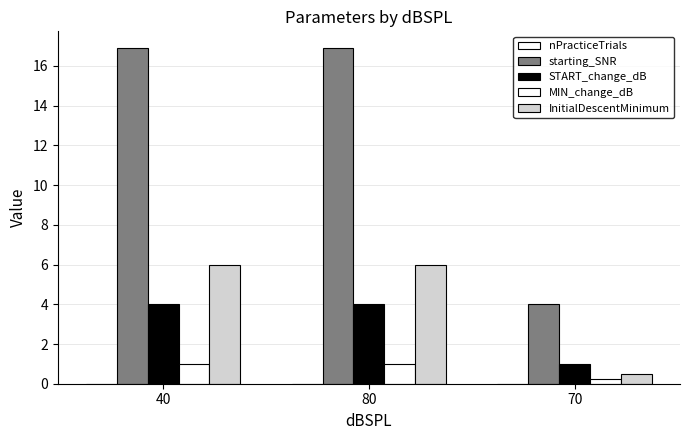

Which series has the largest range (max minus min)?

starting_SNR